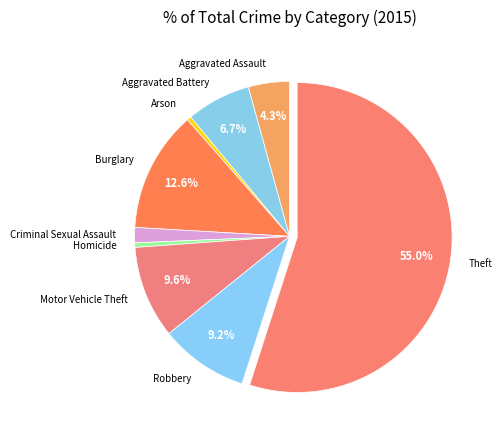

To the nearest percent, what percentage of the pie is Robbery?

9%